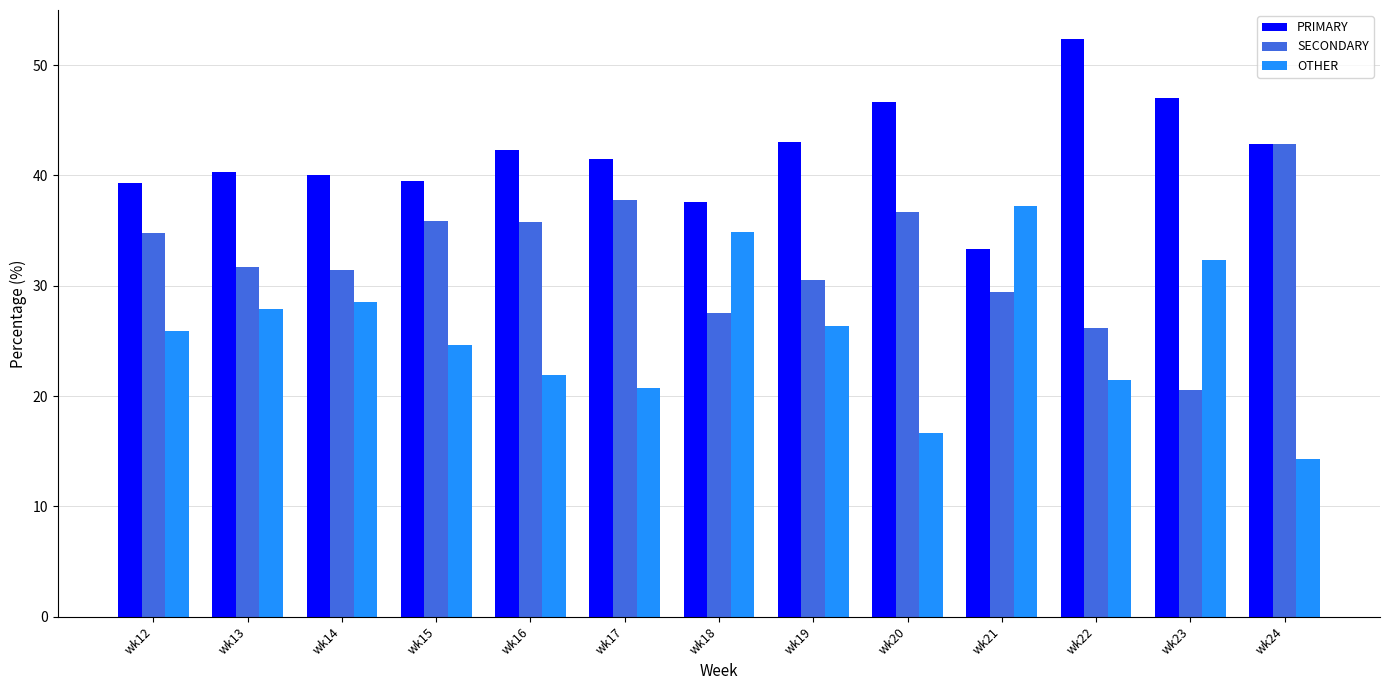

Is the value of OTHER at wk18 greater than the value of SECONDARY at wk19?

Yes